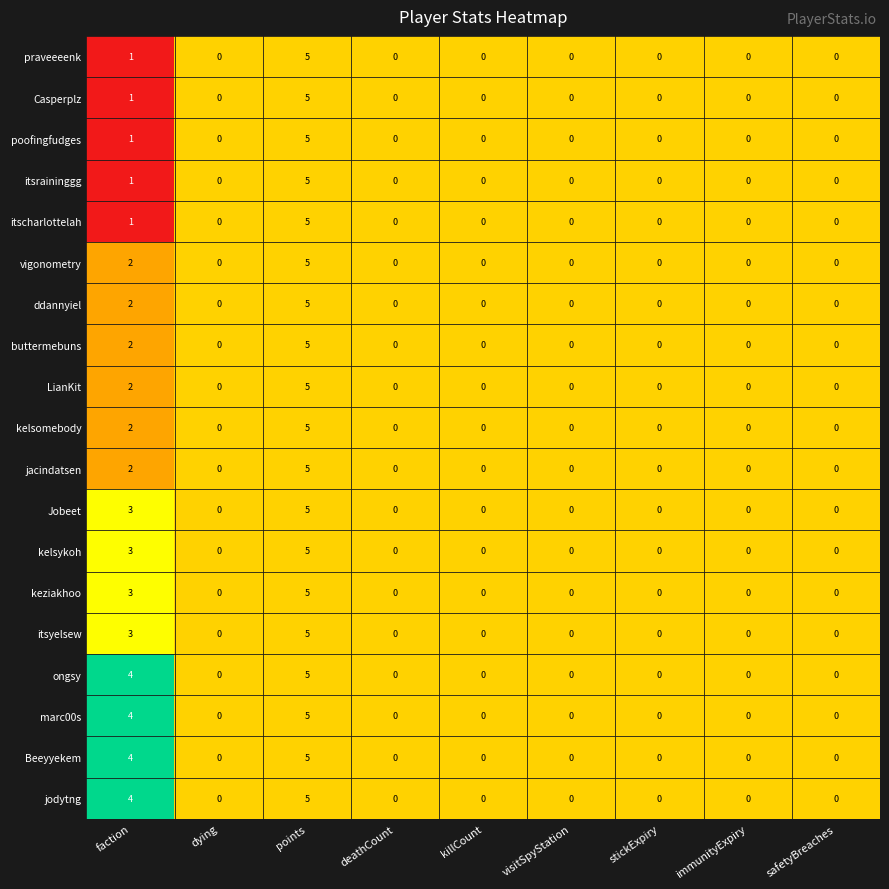

At which category is the sum across all series the highest?

points